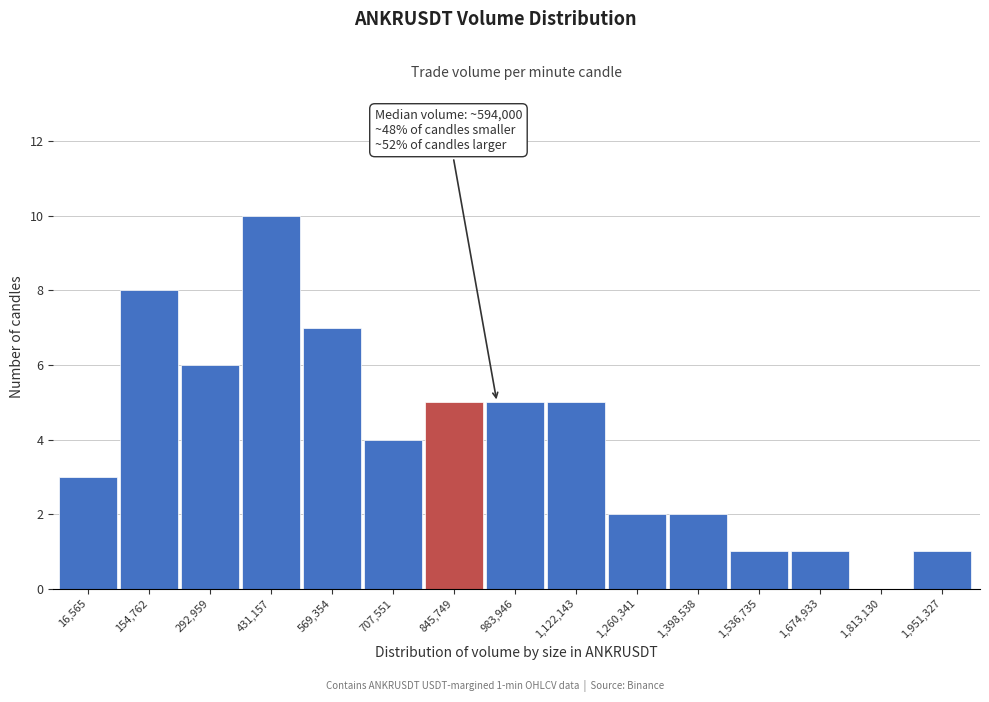

Reading left to right, extract all data points from this chart.

16,565=3	154,762=8	292,959=6	431,157=10	569,354=7	707,551=4	845,749=5	983,946=5	1,122,143=5	1,260,341=2	1,398,538=2	1,536,735=1	1,674,933=1	1,813,130=0	1,951,327=1